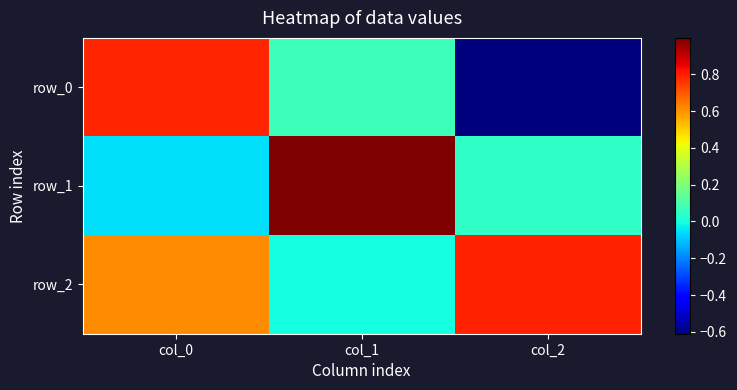

The row_0 series shows 0.0 at col_1. True or false?

False